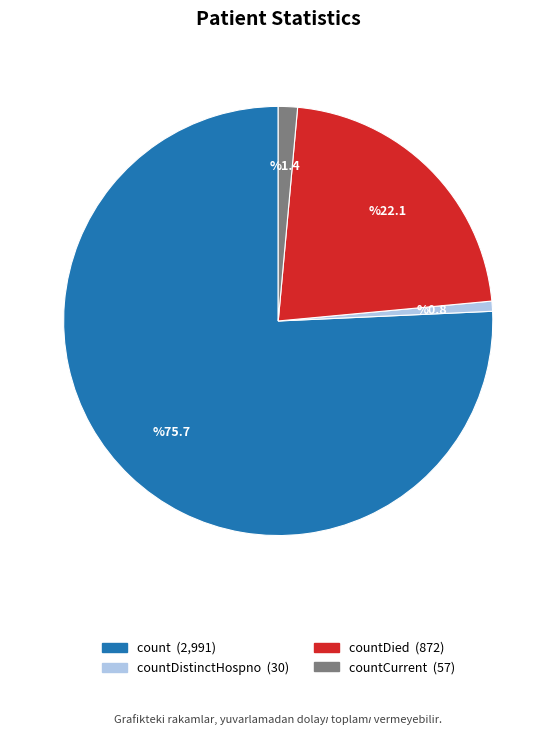

Is there any slice that represents more than half of the pie?

Yes